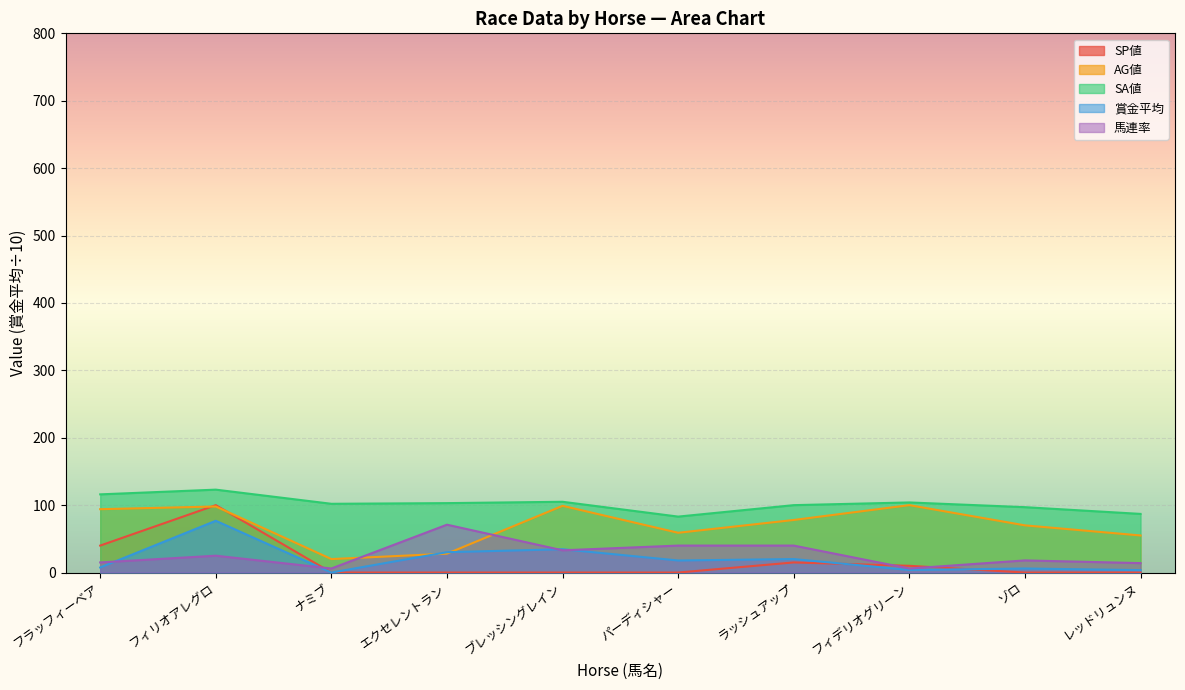

Reading left to right, transcribe all the data shown in this chart.

SP値: 40.0	100.0	0.0	0.0	0.0	0.0	15.0	10.0	0.0	0.0
AG値: 94.0	98.0	20.0	28.0	99.0	59.0	78.0	100.0	70.0	55.0
SA値: 116.0	123.0	102.0	103.0	105.0	83.0	100.0	104.0	97.0	87.0
賞金平均: 7.5	76.8	0.0	30.2	34.6	17.9	20.0	3.8	6.0	3.6
馬連率: 15.0	25.0	6.0	71.0	33.0	40.0	40.0	6.0	18.0	14.0